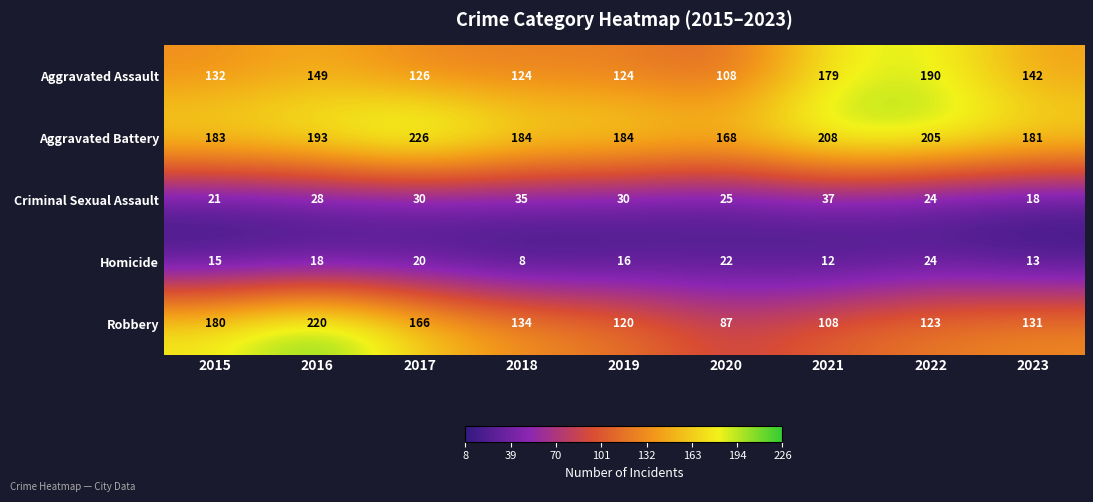

What value does the Homicide series have at 2016, to the nearest 5?

20